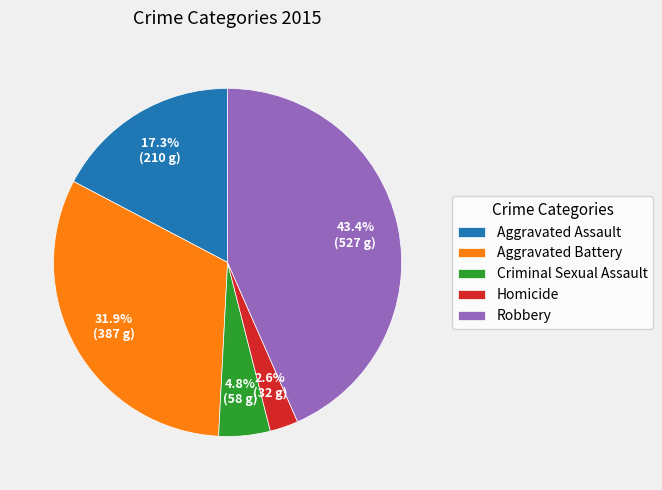

What percentage do Homicide and Robbery together represent?

46.0%